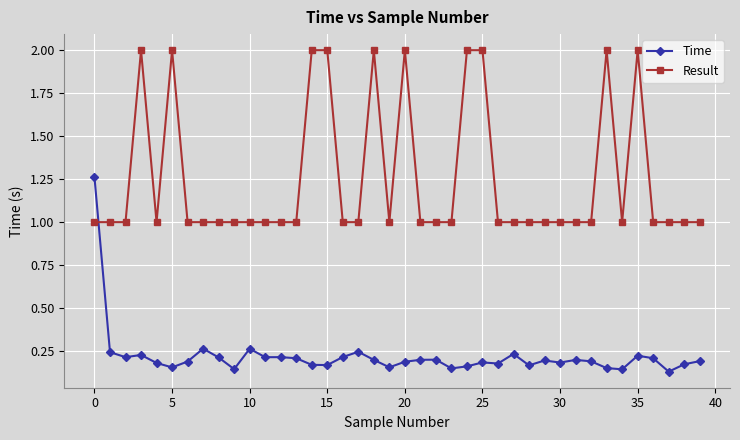

What are all the series names shown in the legend?

Time, Result